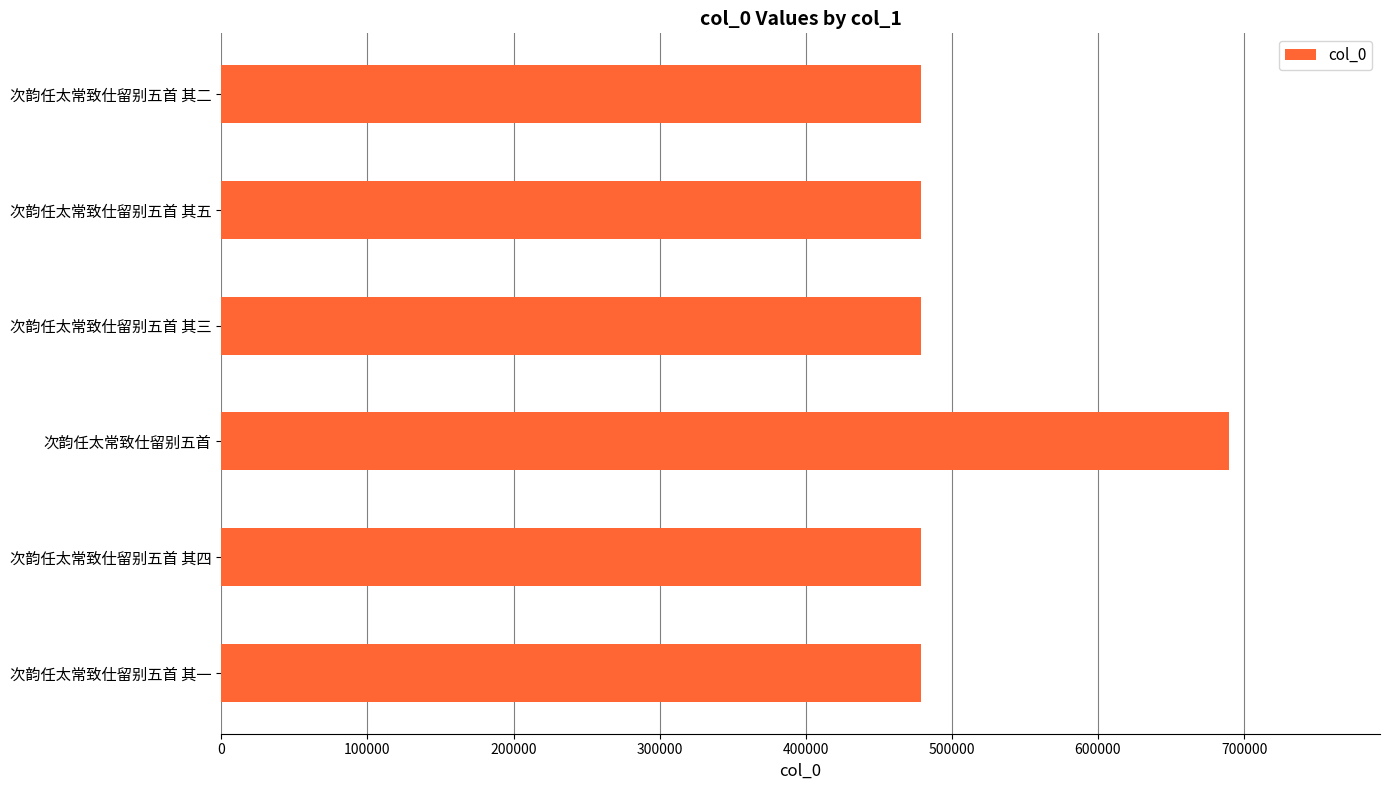

What is the greatest value displayed?

689585